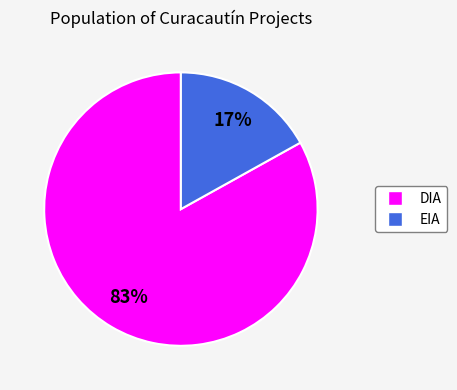

Does EIA represent more than half of the total?

No